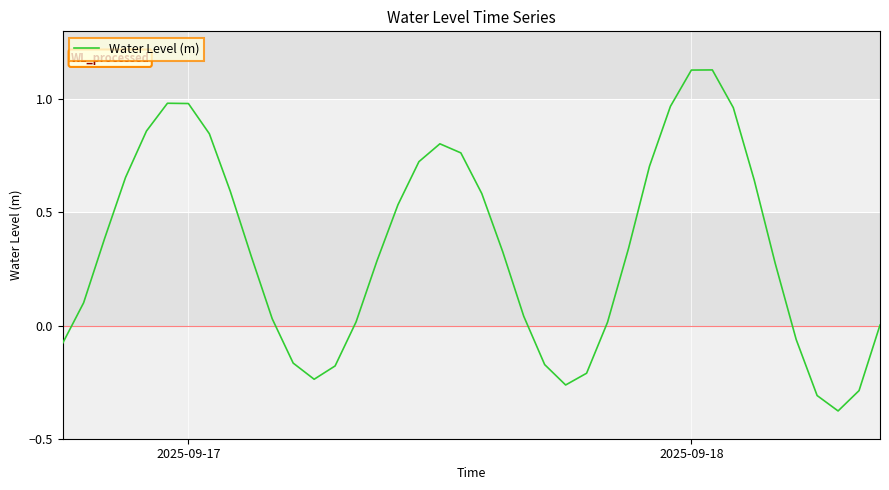

What is the difference between the maximum and minimum values?

1.5